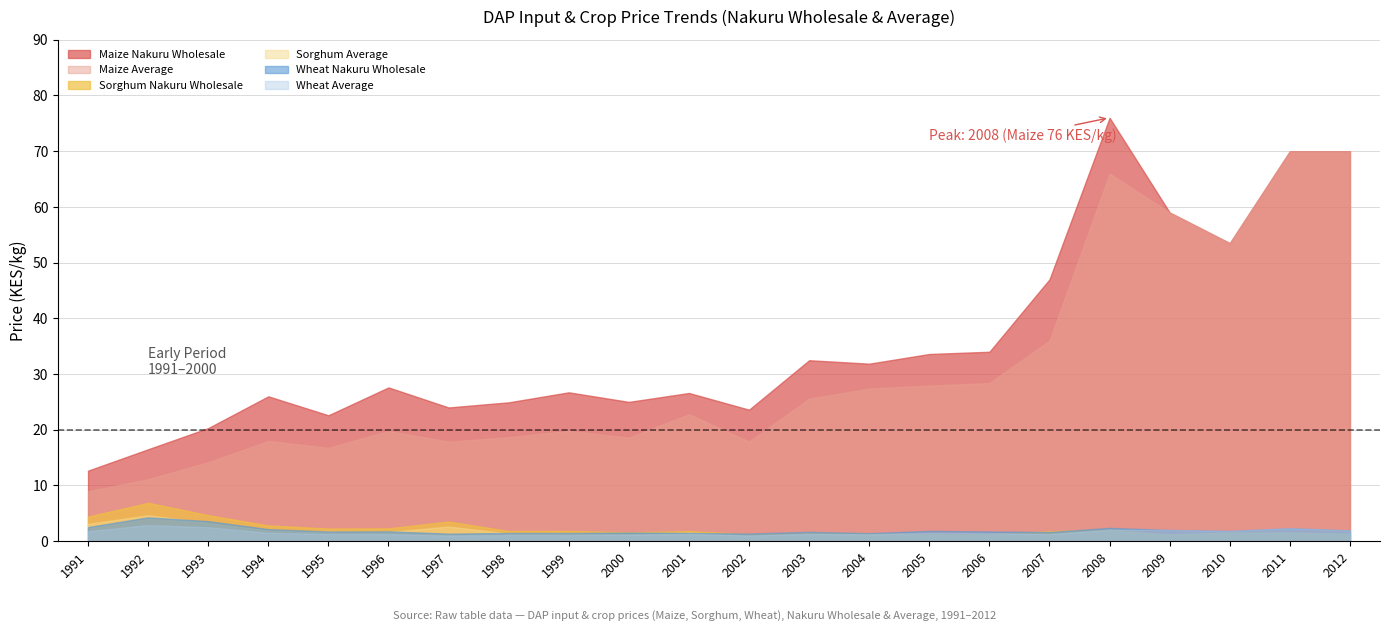

Which series has the largest total across all categories?

Maize Nakuru Wholesale